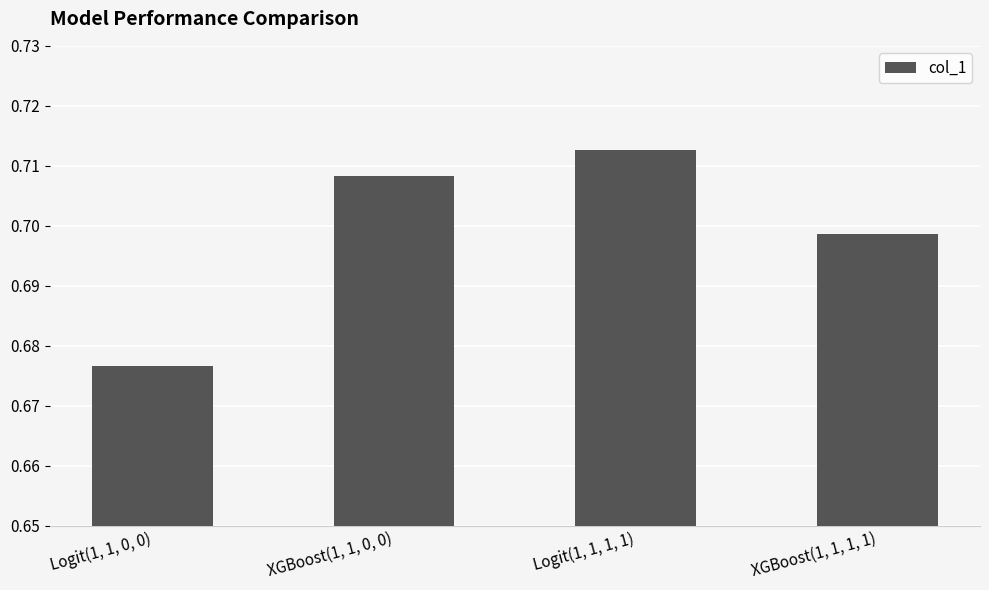

Count the values in the range 0 to 1.

4